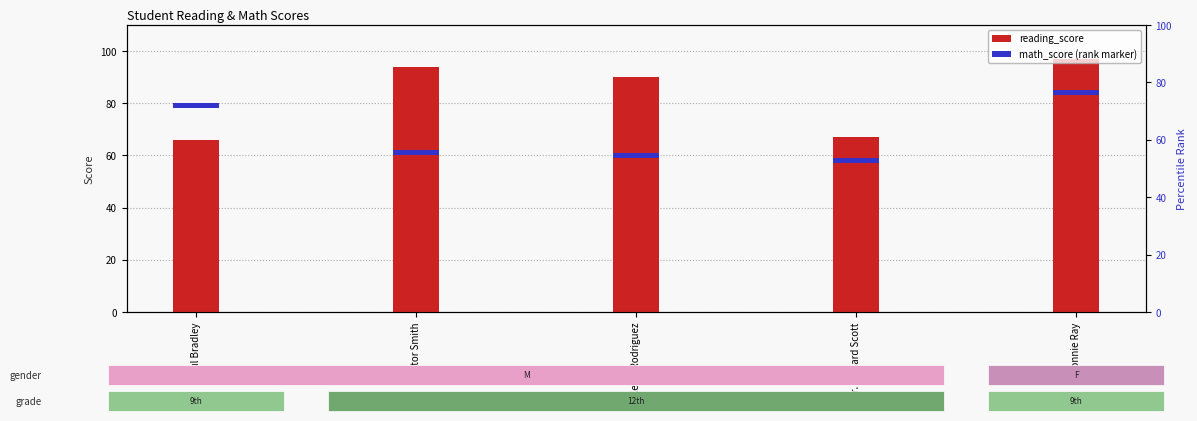

At which label does reading_score reach its minimum?

Paul Bradley